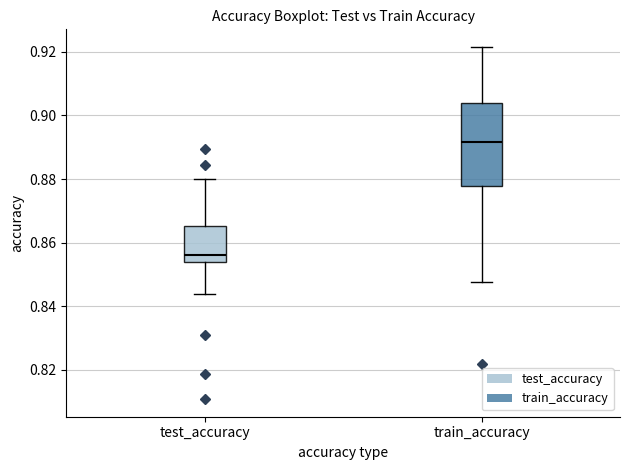

Which box's median line is the highest?

train_accuracy